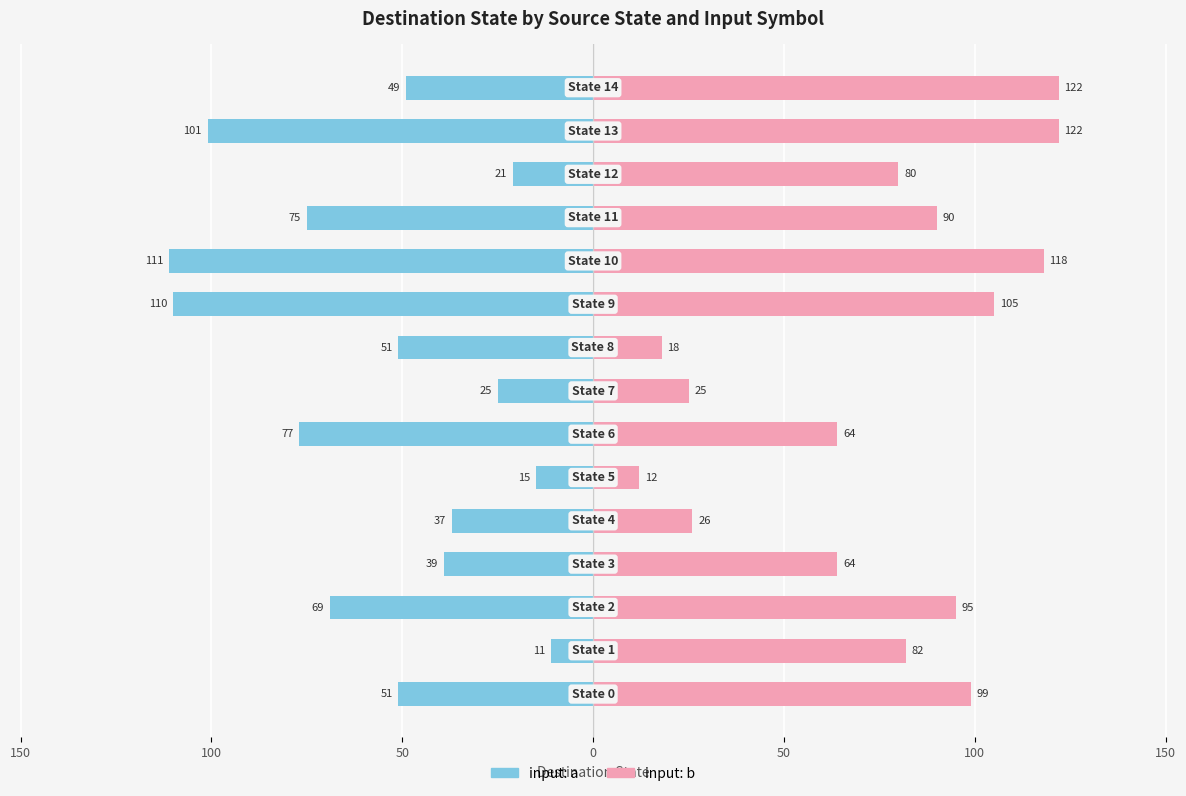

The input: a series shows -111 at 10. True or false?

True